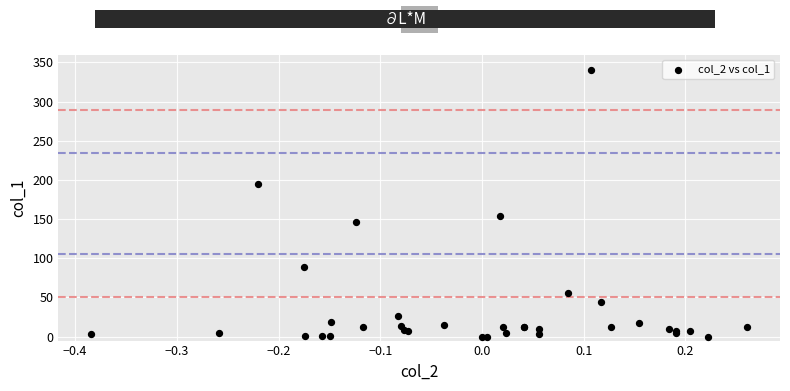

What Y value in the scatter plot is closest to 170?

153.4